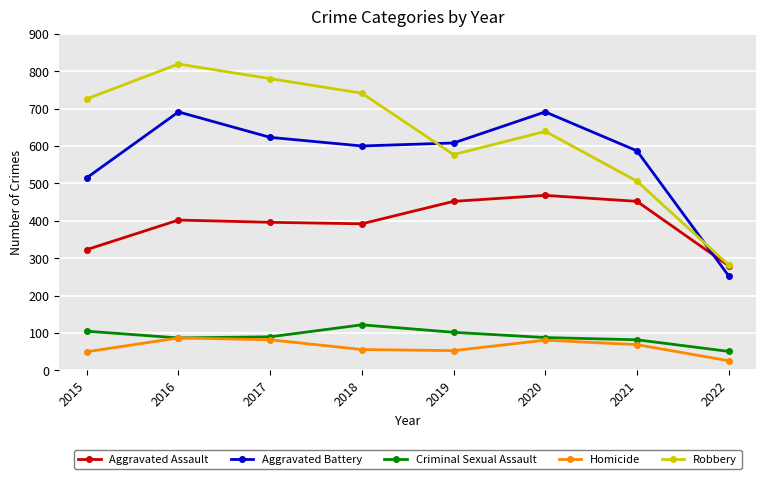

True or false: Robbery and Criminal Sexual Assault intersect in this chart.

False